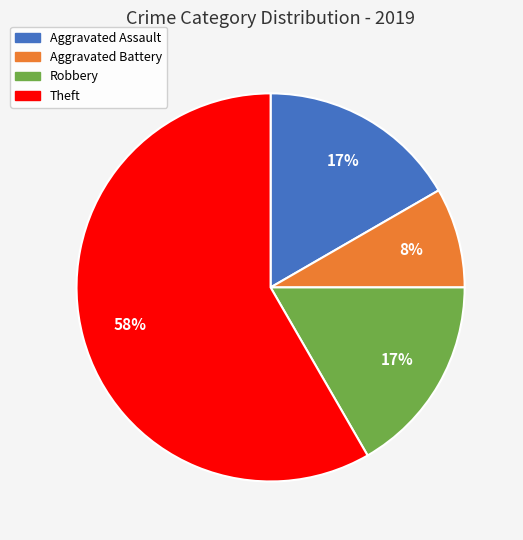

Does any single category account for the majority?

Yes